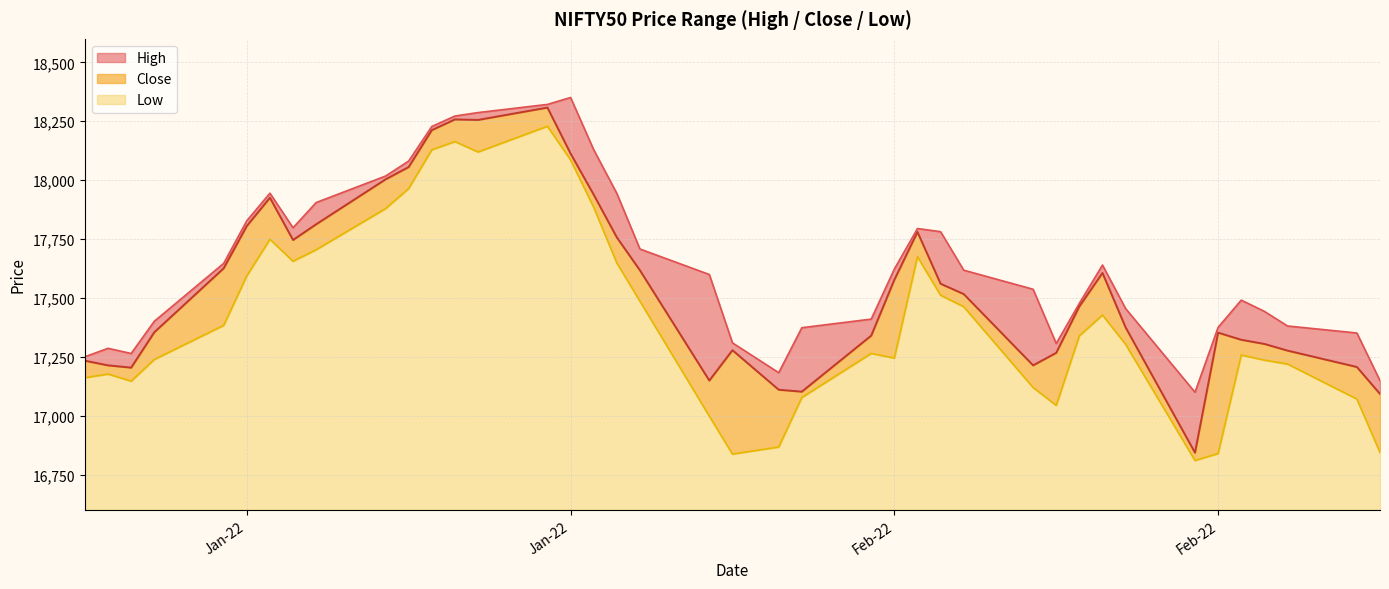

What is the average value of the Close series?

17554.3